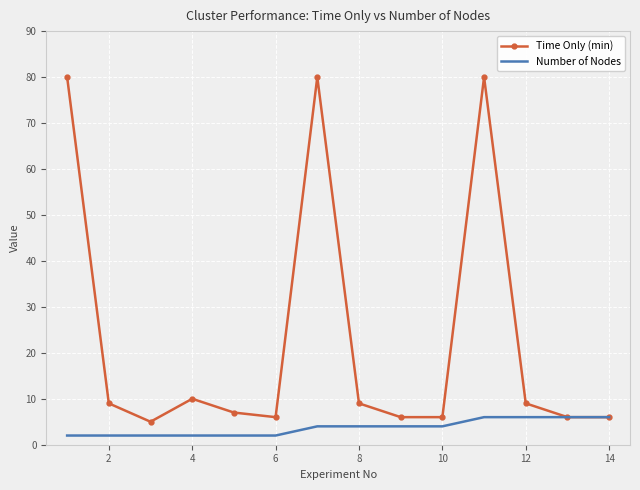

What is the highest value of the Time Only (min) series?

80